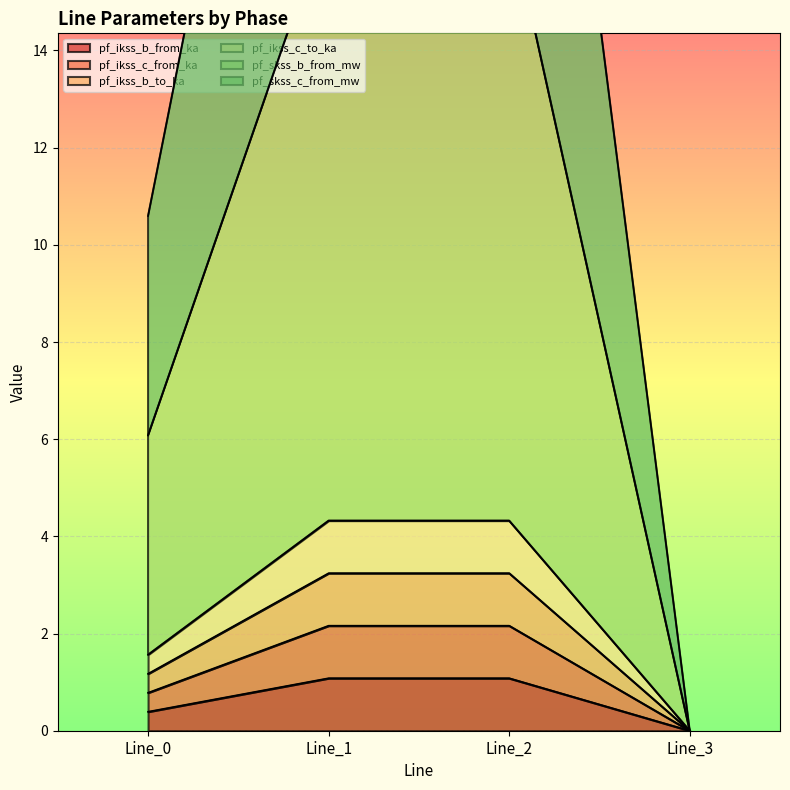

At how many categories does at least one series exceed 27?

2